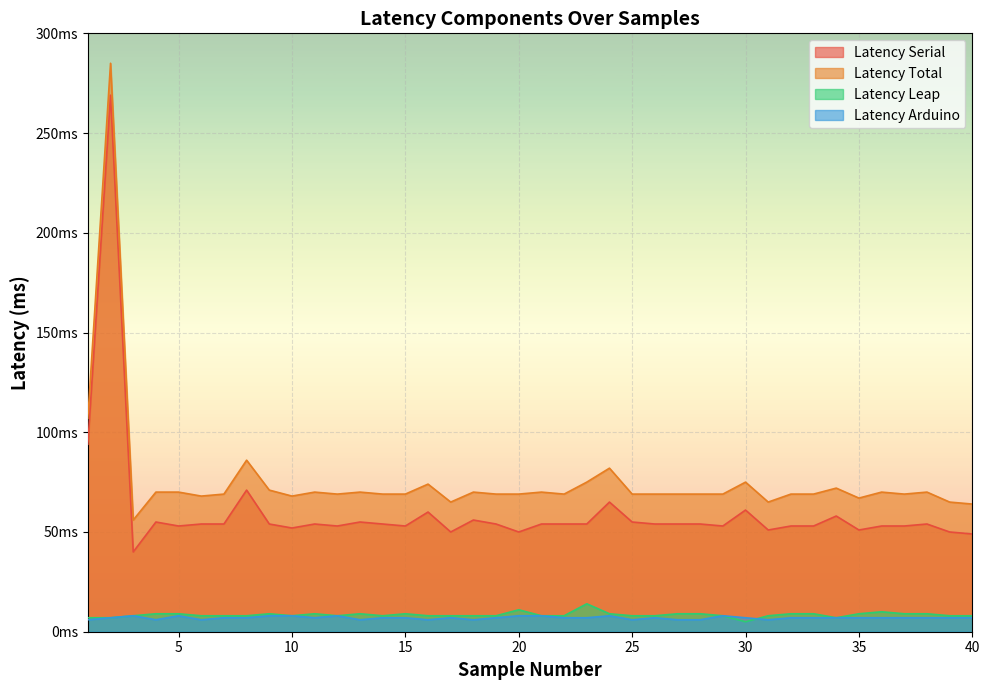

Reading right to left, transcribe all the data shown in this chart.

Latency Serial: 40=49.0	39=50.0	38=54.0	37=53.0	36=53.0	35=51.0	34=58.0	33=53.0	32=53.0	31=51.0	30=61.0	29=53.0	28=54.0	27=54.0	26=54.0	25=55.0	24=65.0	23=54.0	22=54.0	21=54.0	20=50.0	19=54.0	18=56.0	17=50.0	16=60.0	15=53.0	14=54.0	13=55.0	12=53.0	11=54.0	10=52.0	9=54.0	8=71.0	7=54.0	6=54.0	5=53.0	4=55.0	3=40.0	2=269.0	1=94.0
Latency Total: 40=64.0	39=65.0	38=70.0	37=69.0	36=70.0	35=67.0	34=72.0	33=69.0	32=69.0	31=65.0	30=75.0	29=69.0	28=69.0	27=69.0	26=69.0	25=69.0	24=82.0	23=75.0	22=69.0	21=70.0	20=69.0	19=69.0	18=70.0	17=65.0	16=74.0	15=69.0	14=69.0	13=70.0	12=69.0	11=70.0	10=68.0	9=71.0	8=86.0	7=69.0	6=68.0	5=70.0	4=70.0	3=56.0	2=285.0	1=107.0
Latency Leap: 40=8.0	39=8.0	38=9.0	37=9.0	36=10.0	35=9.0	34=7.0	33=9.0	32=9.0	31=8.0	30=5.0	29=8.0	28=9.0	27=9.0	26=8.0	25=8.0	24=9.0	23=14.0	22=8.0	21=8.0	20=11.0	19=8.0	18=8.0	17=8.0	16=8.0	15=9.0	14=8.0	13=9.0	12=8.0	11=9.0	10=8.0	9=9.0	8=8.0	7=8.0	6=8.0	5=9.0	4=9.0	3=8.0	2=7.0	1=7.0
Latency Arduino: 40=7.0	39=7.0	38=7.0	37=7.0	36=7.0	35=7.0	34=7.0	33=7.0	32=7.0	31=6.0	30=7.0	29=8.0	28=6.0	27=6.0	26=7.0	25=6.0	24=8.0	23=7.0	22=7.0	21=8.0	20=8.0	19=7.0	18=6.0	17=7.0	16=6.0	15=7.0	14=7.0	13=6.0	12=8.0	11=7.0	10=8.0	9=8.0	8=7.0	7=7.0	6=6.0	5=8.0	4=6.0	3=8.0	2=7.0	1=6.0